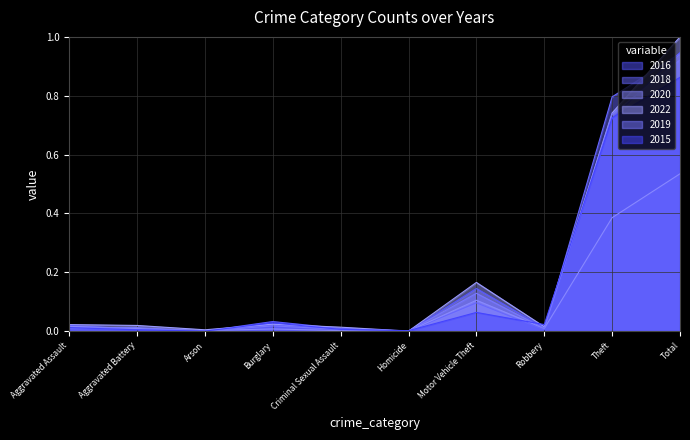

In 2022, how many points are higher than both neighbors (excluding endpoints)?

2